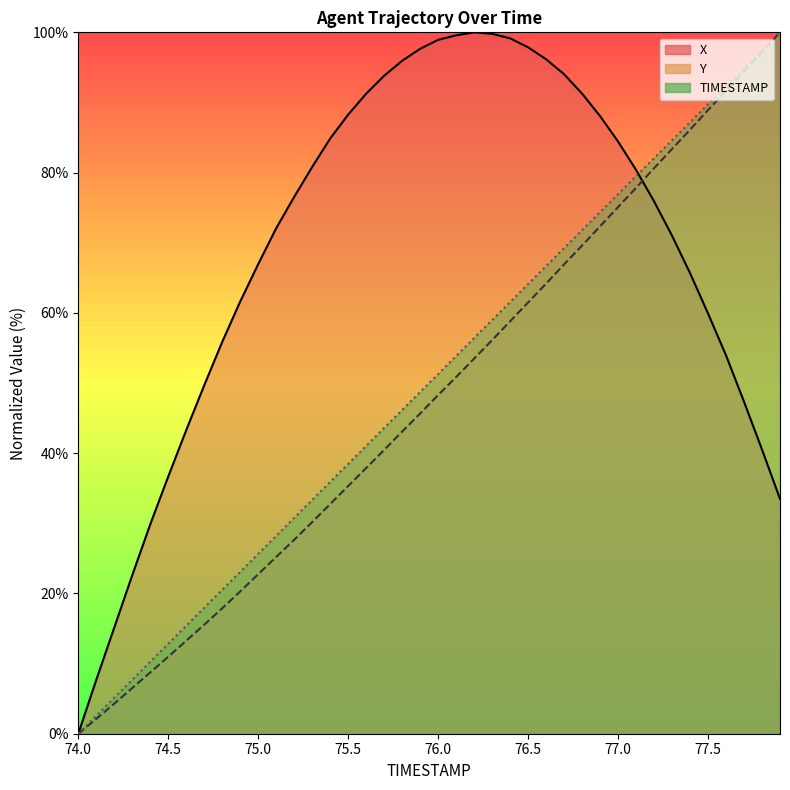

How many positive values does the Y_line series have?

39